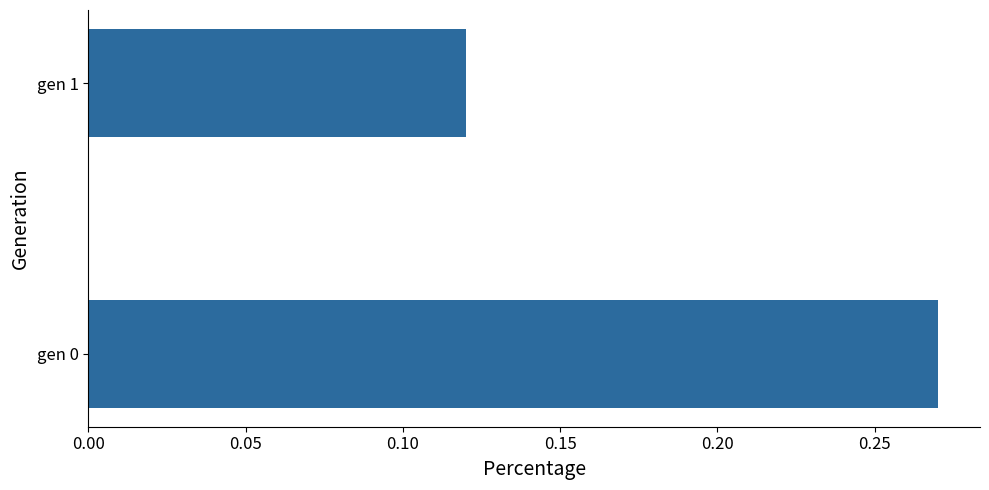

At which label is the value closest to 0?

gen 1